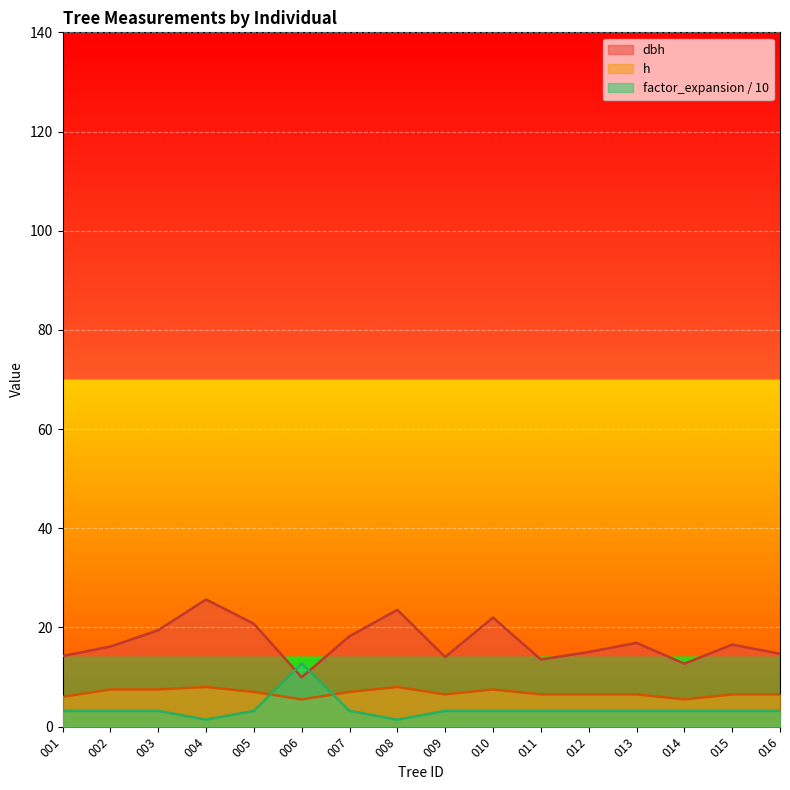

True or false: dbh and h cross at least once.

False